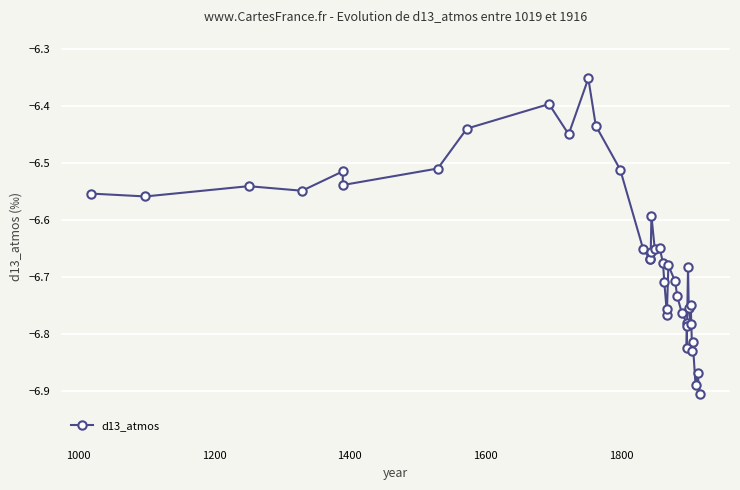

Count the number of data series in this chart.

1